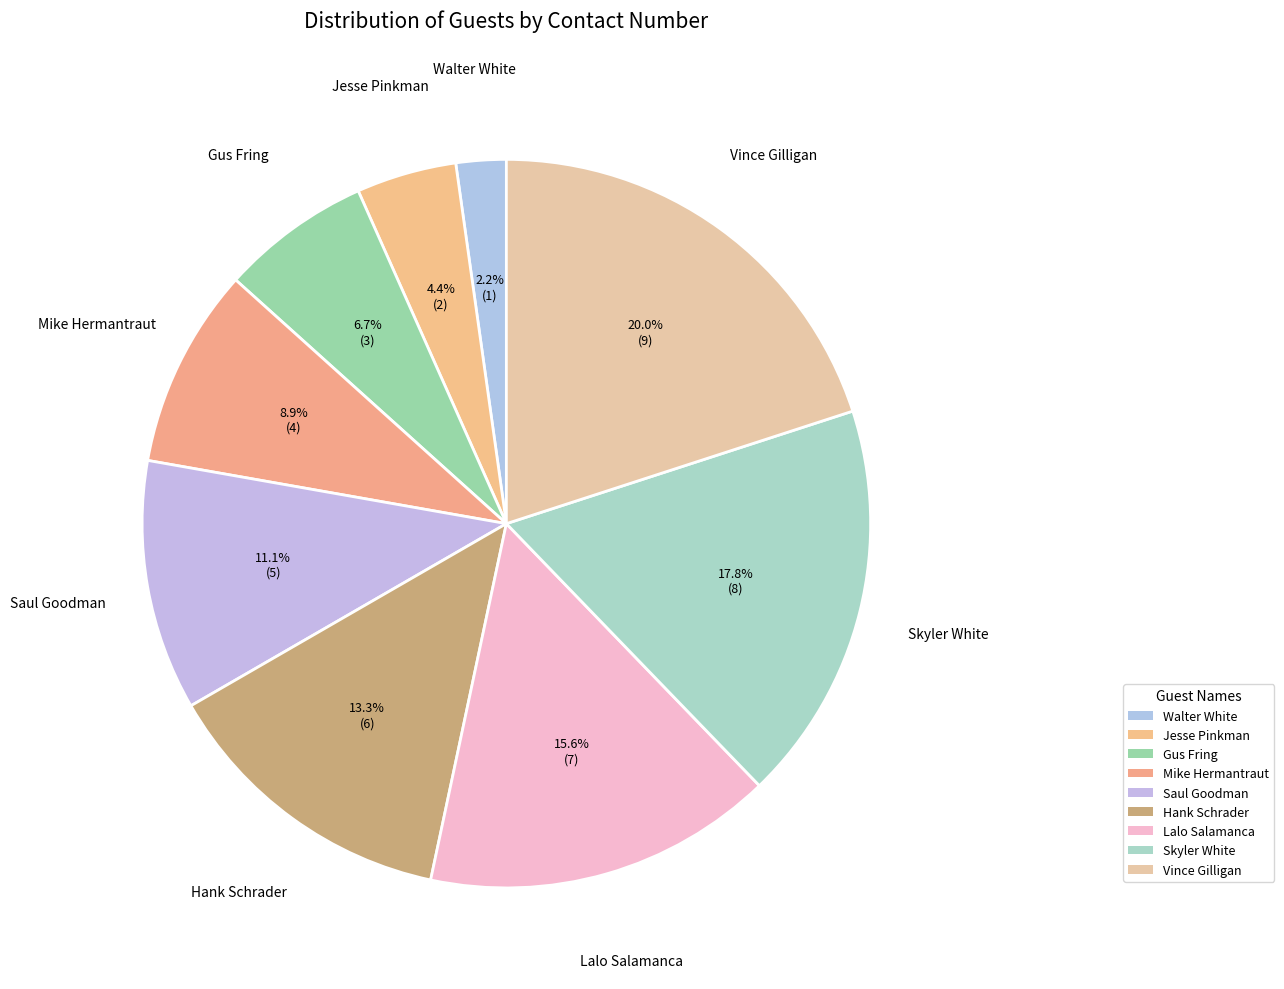

Count the number of slices in the pie.

9